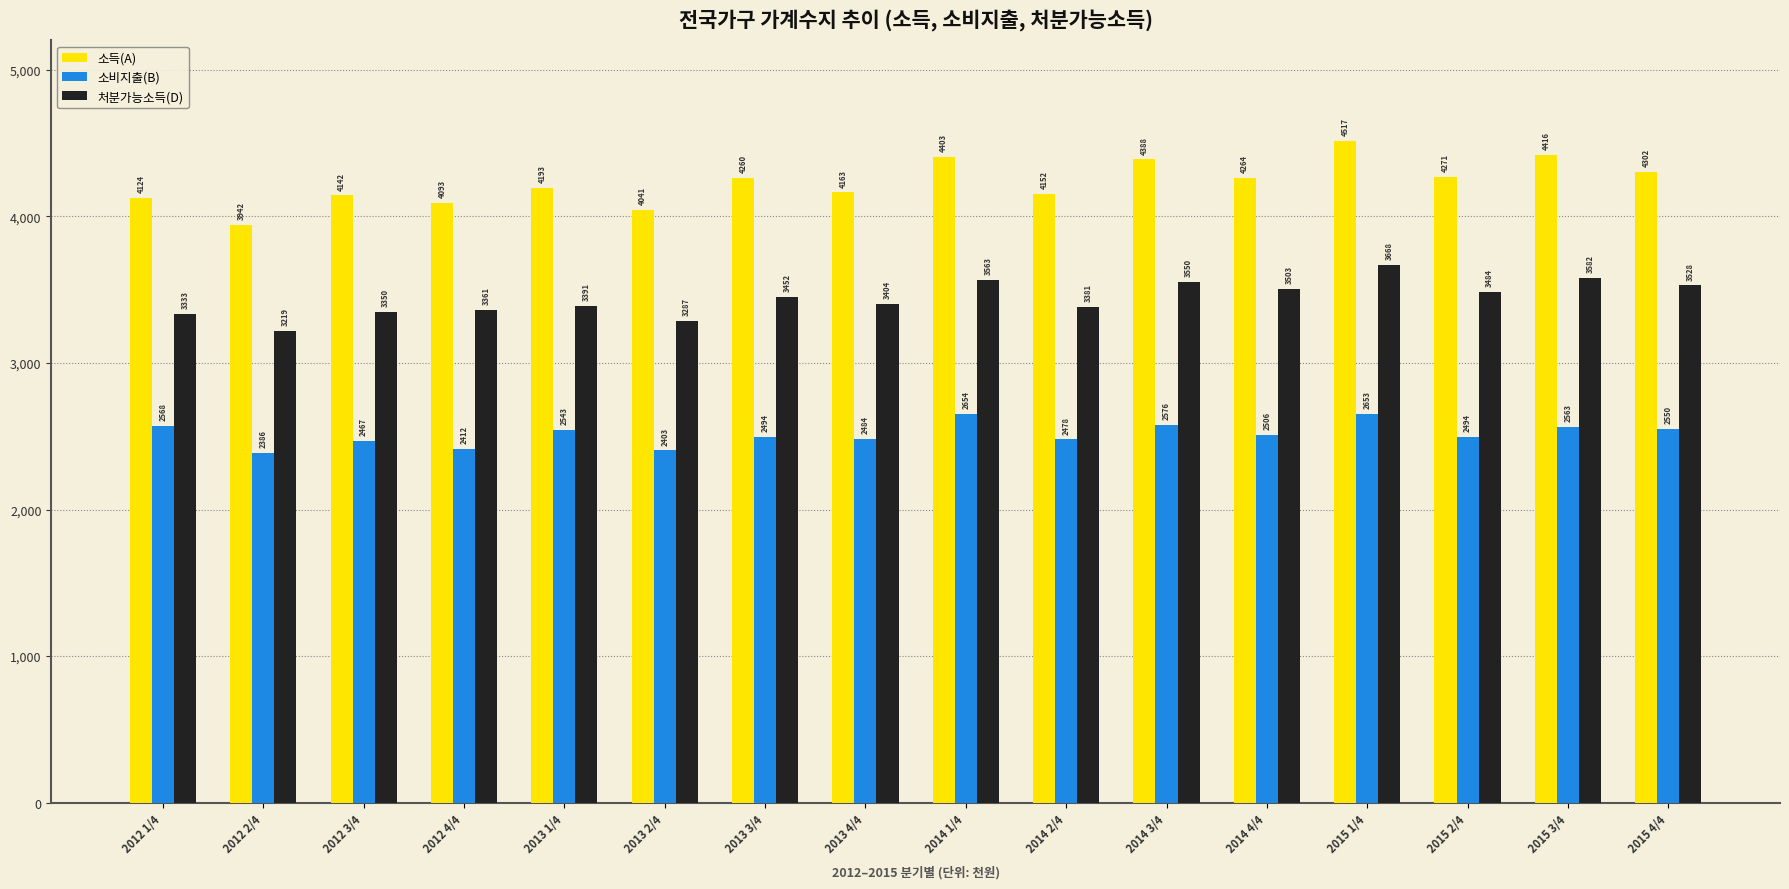

Which series changed the most between 2012 3/4 and 2015 1/4?

소득(A)